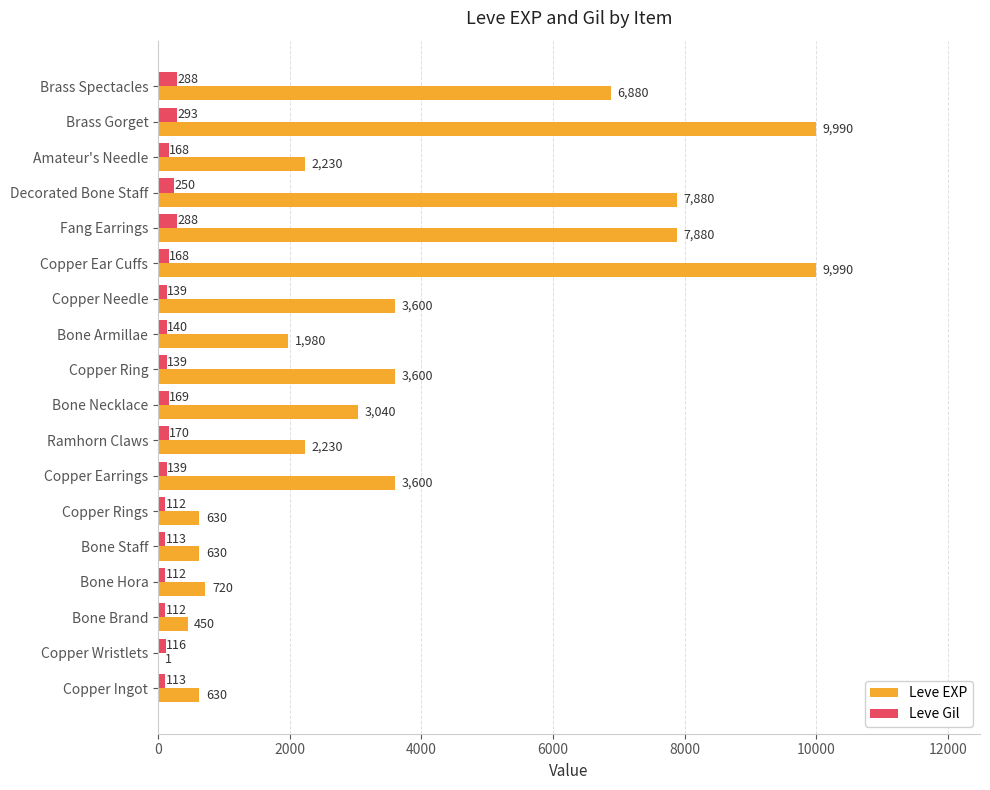

What is the highest value of the Leve Gil series?

293